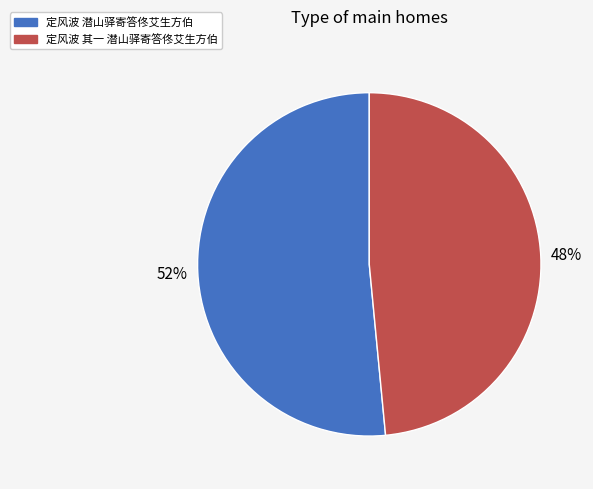

Does 定风波 潜山驿寄答佟艾生方伯 represent more than half of the total?

Yes